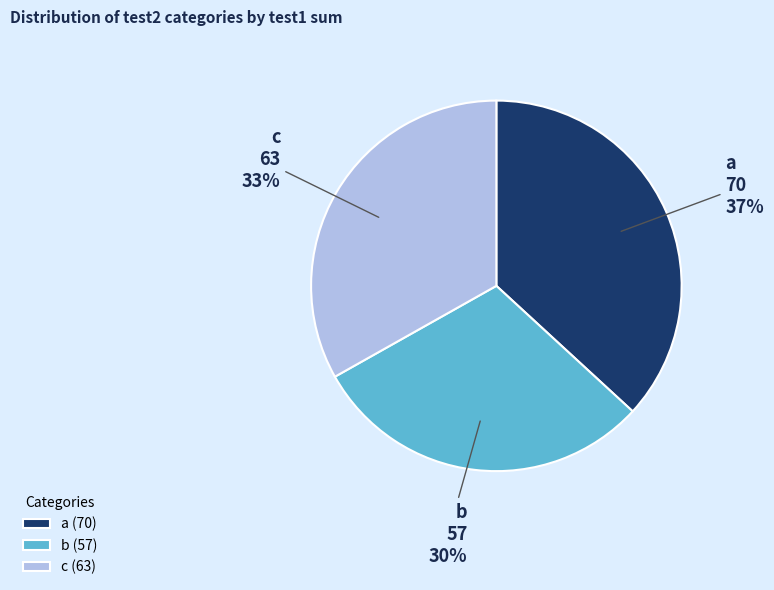

Which category has the biggest portion of the pie?

a